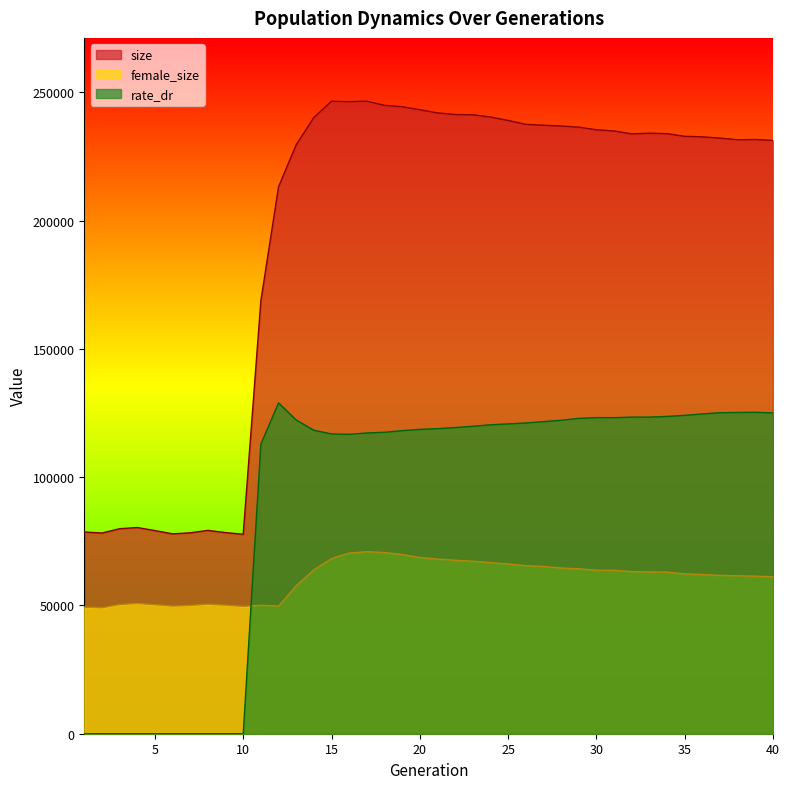

List the labels in order of female_size value, smallest first.

2, 1, 10, 6, 12, 7, 11, 9, 5, 3, 8, 4, 13, 40, 39, 38, 37, 36, 35, 34, 33, 32, 31, 30, 14, 29, 28, 27, 26, 25, 24, 23, 22, 21, 15, 20, 19, 16, 18, 17